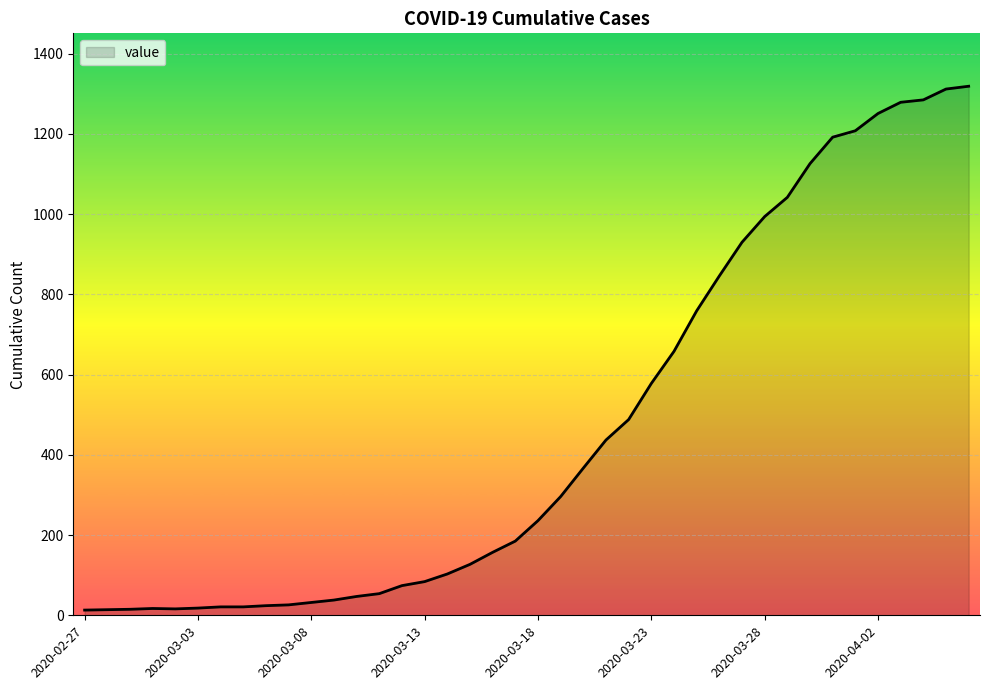

What is the difference between the maximum and minimum values?

1306